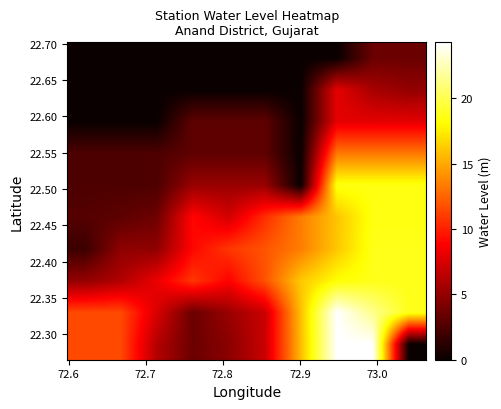

Count the number of categories in the chart.

10